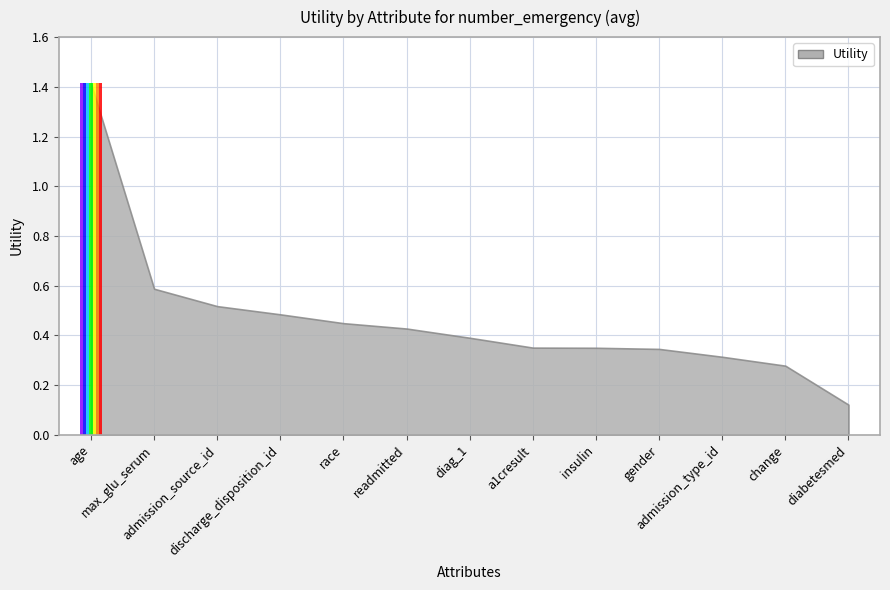

Is it true that the value at change is 0.4?

False